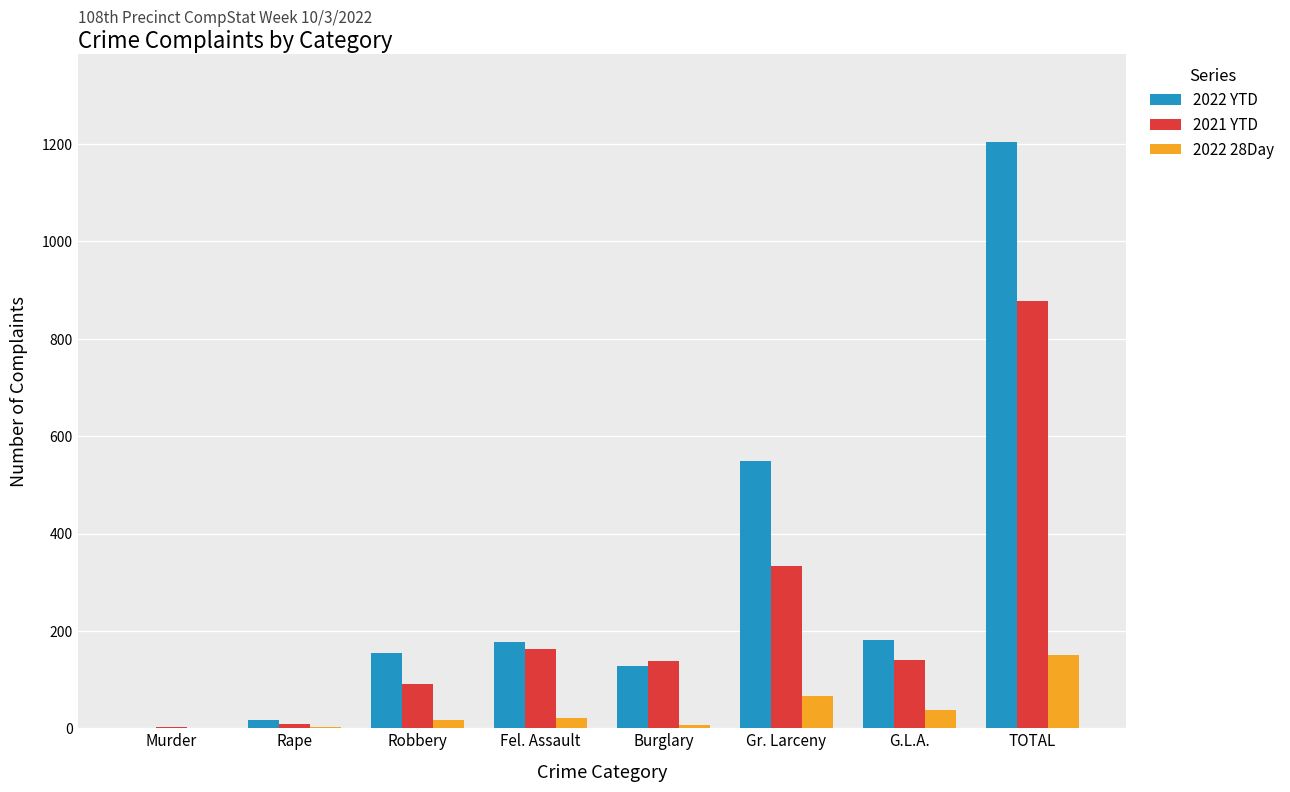

Which series has the widest spread of values?

2022 YTD